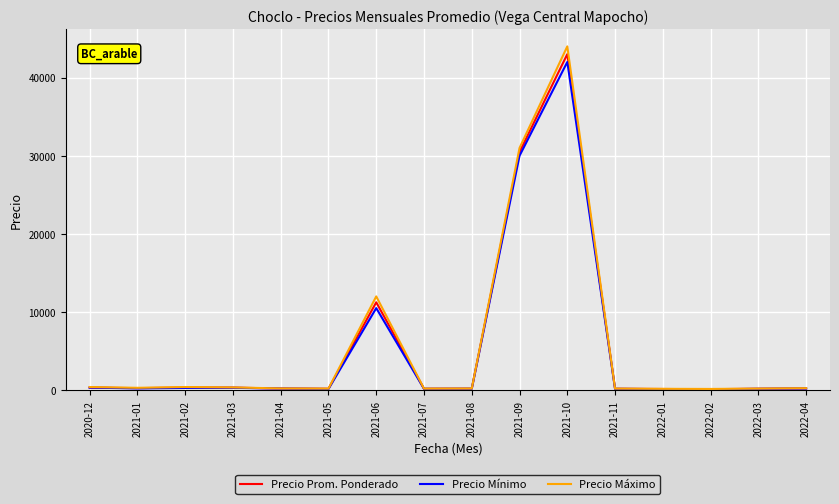

Is the value of Precio Mínimo at 2021-09 greater than the value of Precio Prom. Ponderado at 2021-06?

Yes